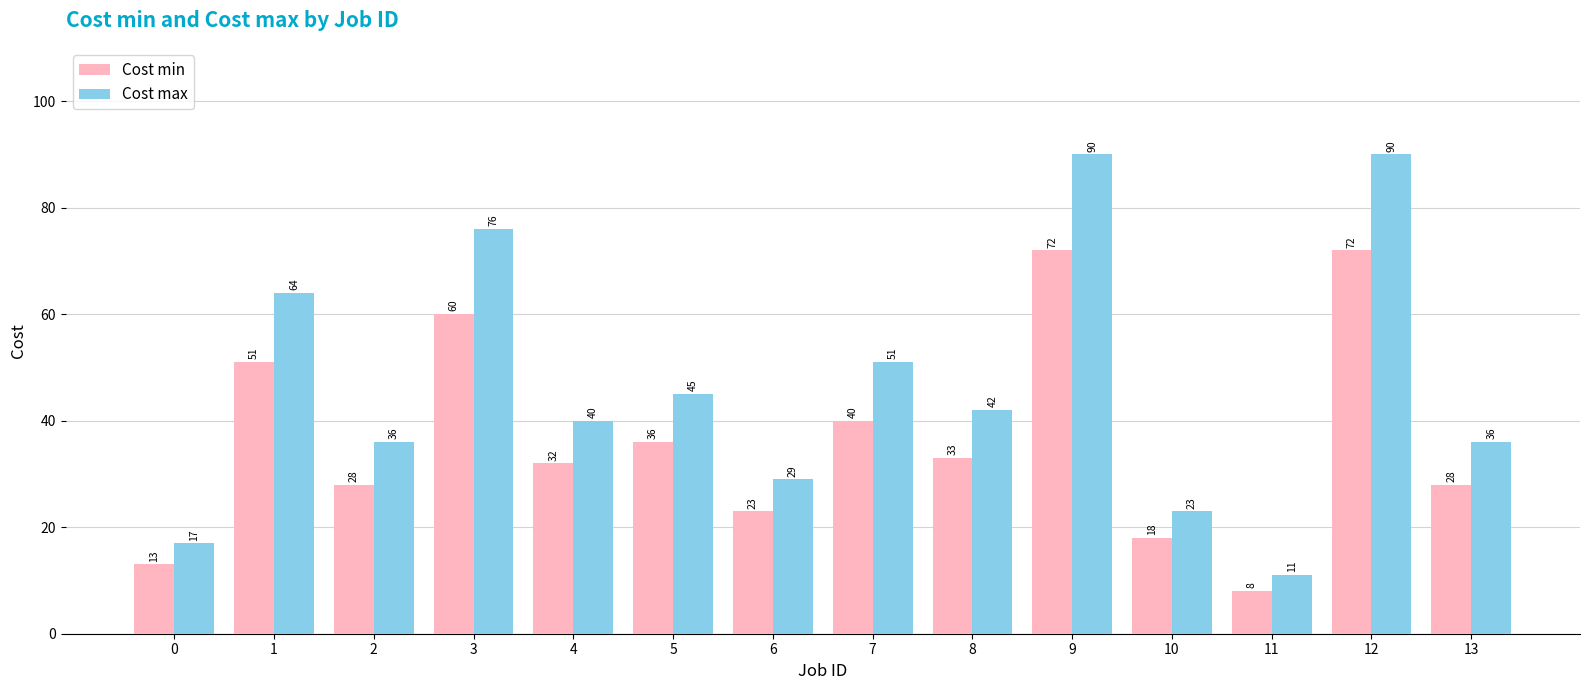

Is the value of Cost max at 8 greater than the value of Cost min at 6?

Yes